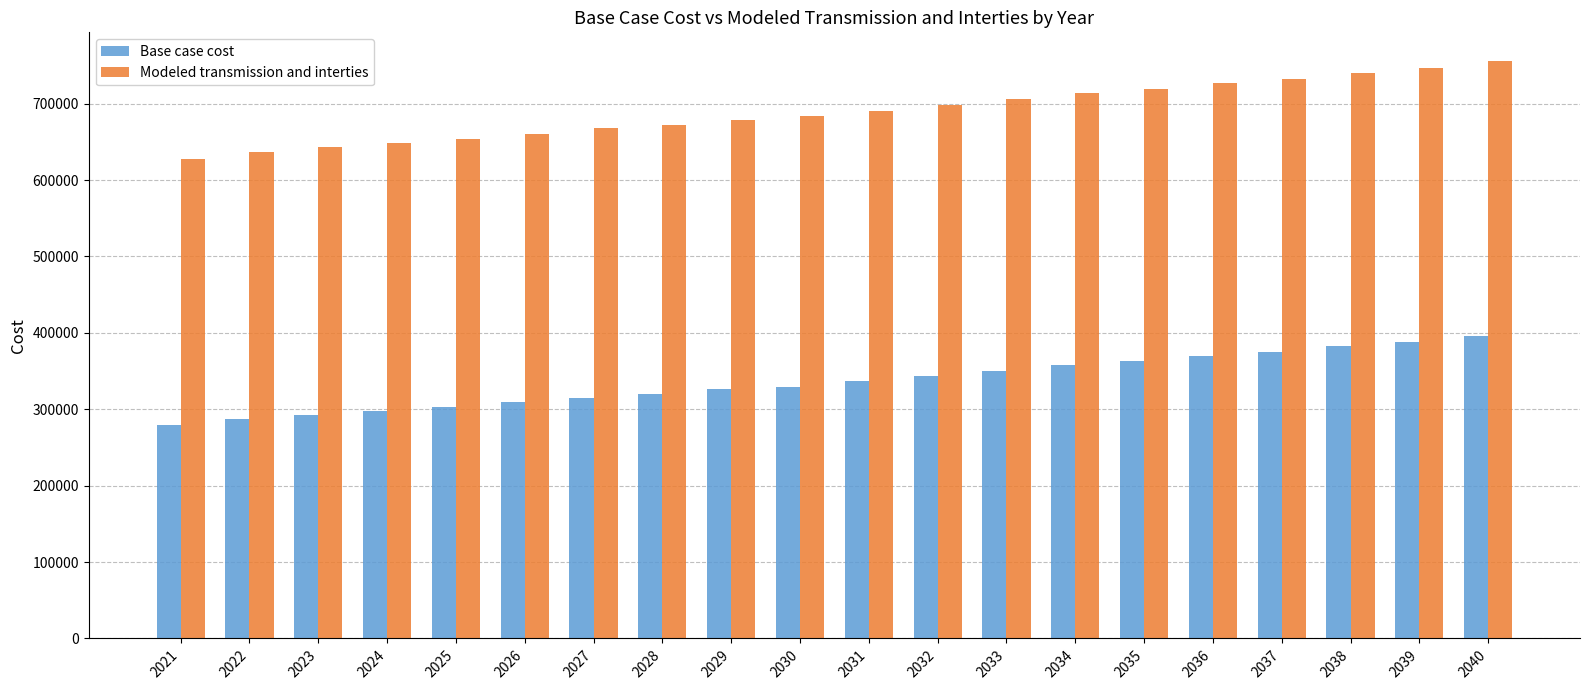

What is the difference between the second highest and second lowest values in the Modeled transmission and interties series?

109984.8